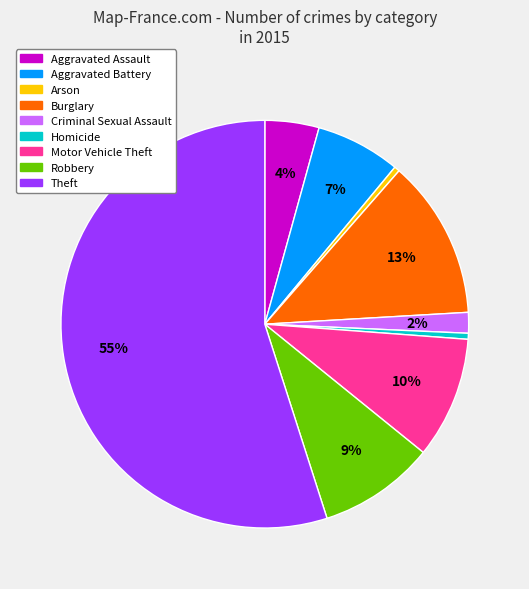

Between Motor Vehicle Theft and Theft, which is larger?

Theft